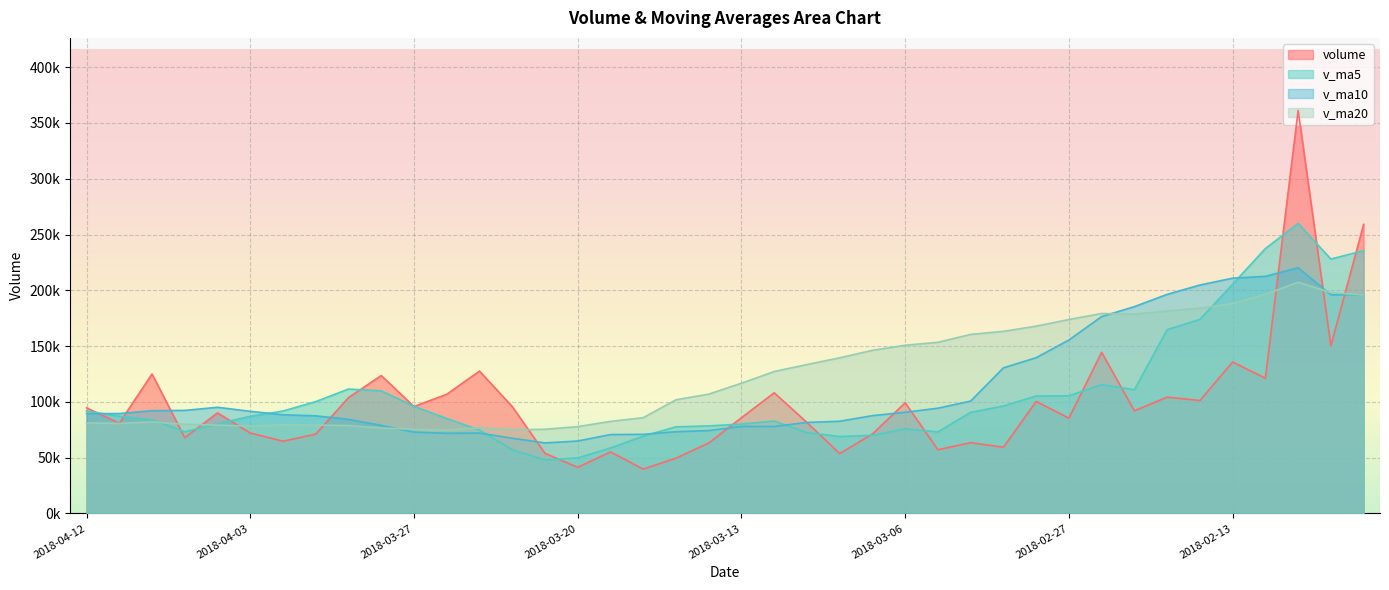

At which category does v_ma10 reach its first local peak?

2018-04-04